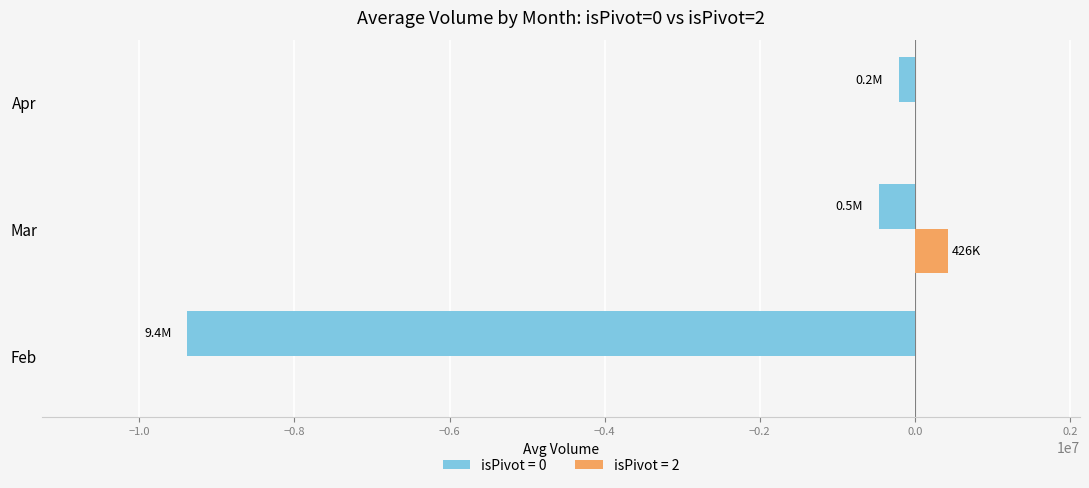

What is the greatest value displayed?

426360.0